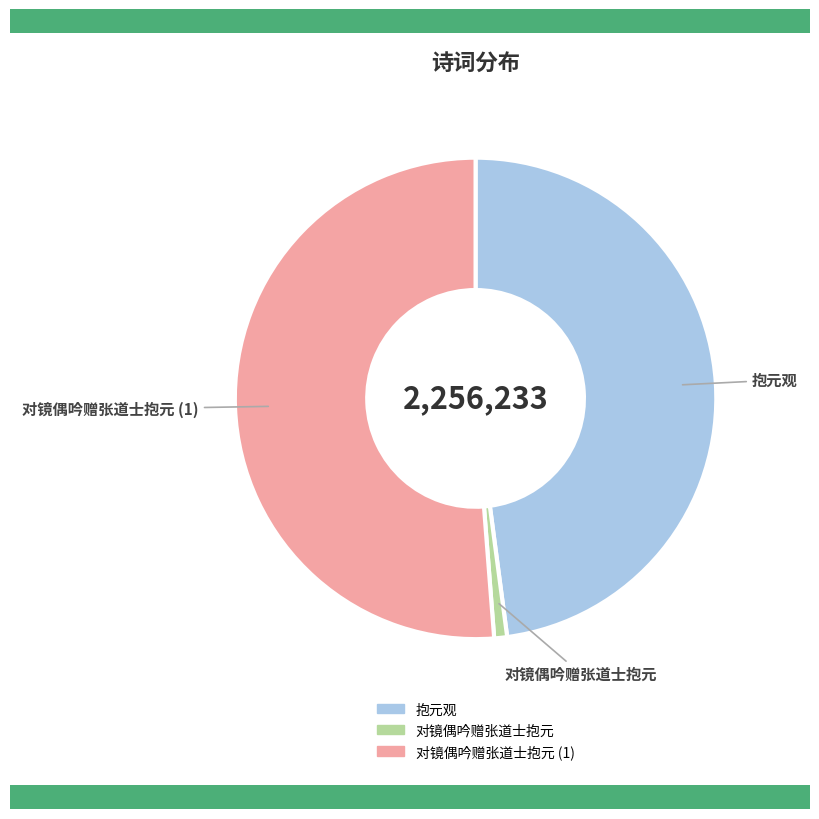

Which slice is the smallest?

对镜偶吟赠张道士抱元